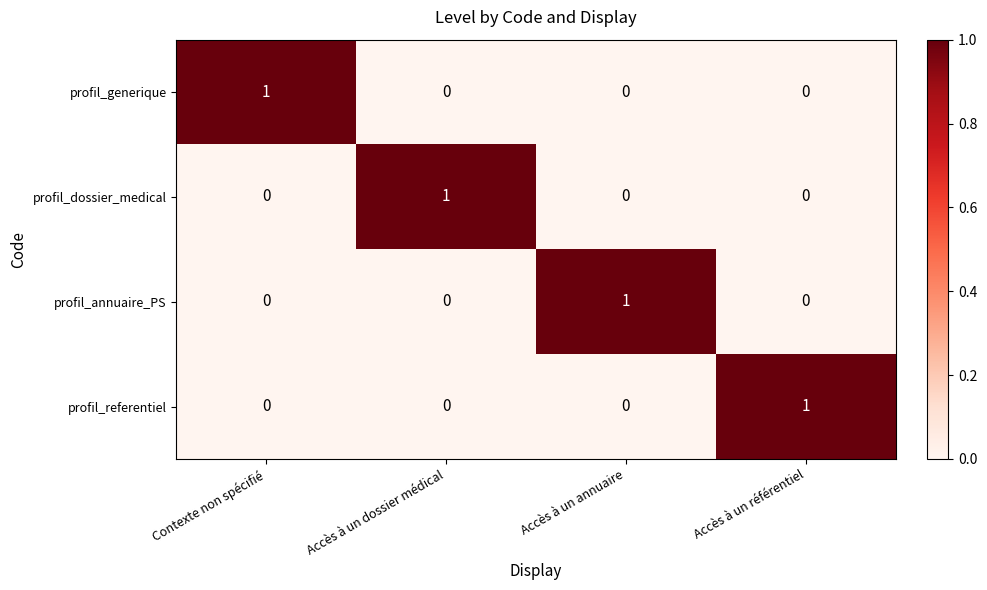

Count the number of data series in this chart.

4